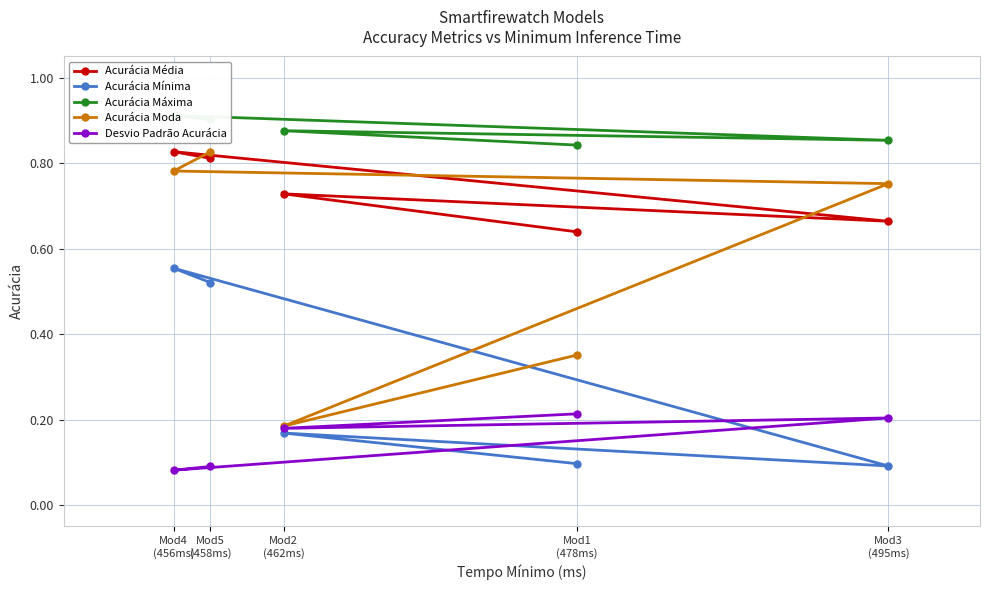

List the labels in order of Acurácia Média value, smallest first.

Mod1
(478ms), Mod3
(495ms), Mod2
(462ms), Mod5
(458ms), Mod4
(456ms)